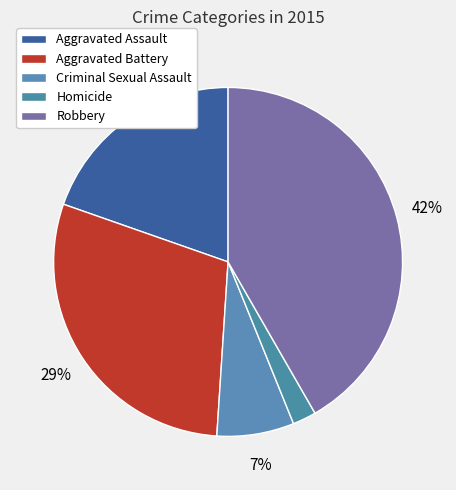

To the nearest percent, what portion does Aggravated Assault represent?

20%